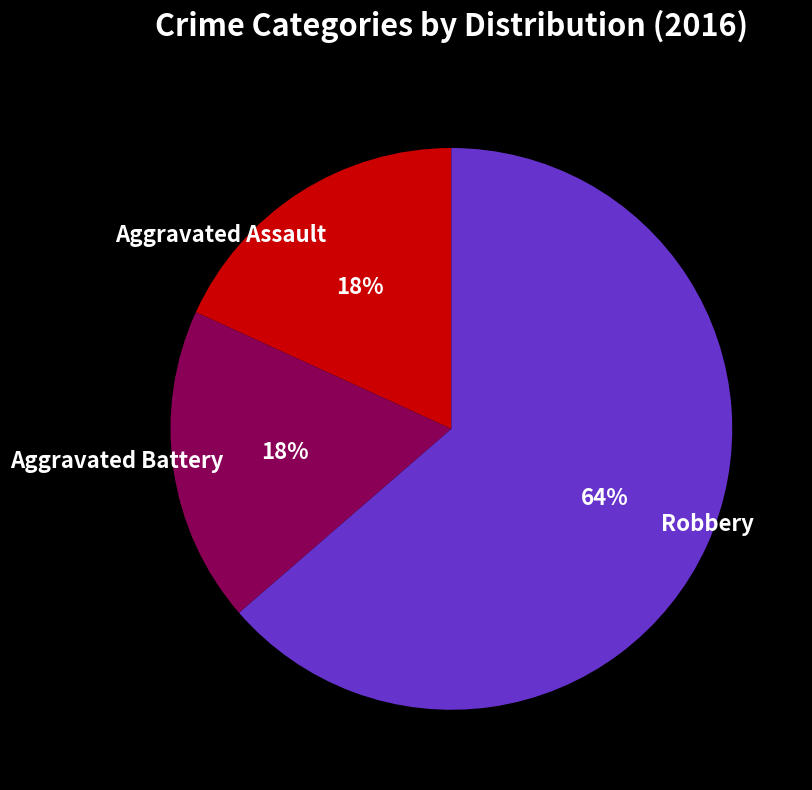

How many slices are in this pie chart?

3